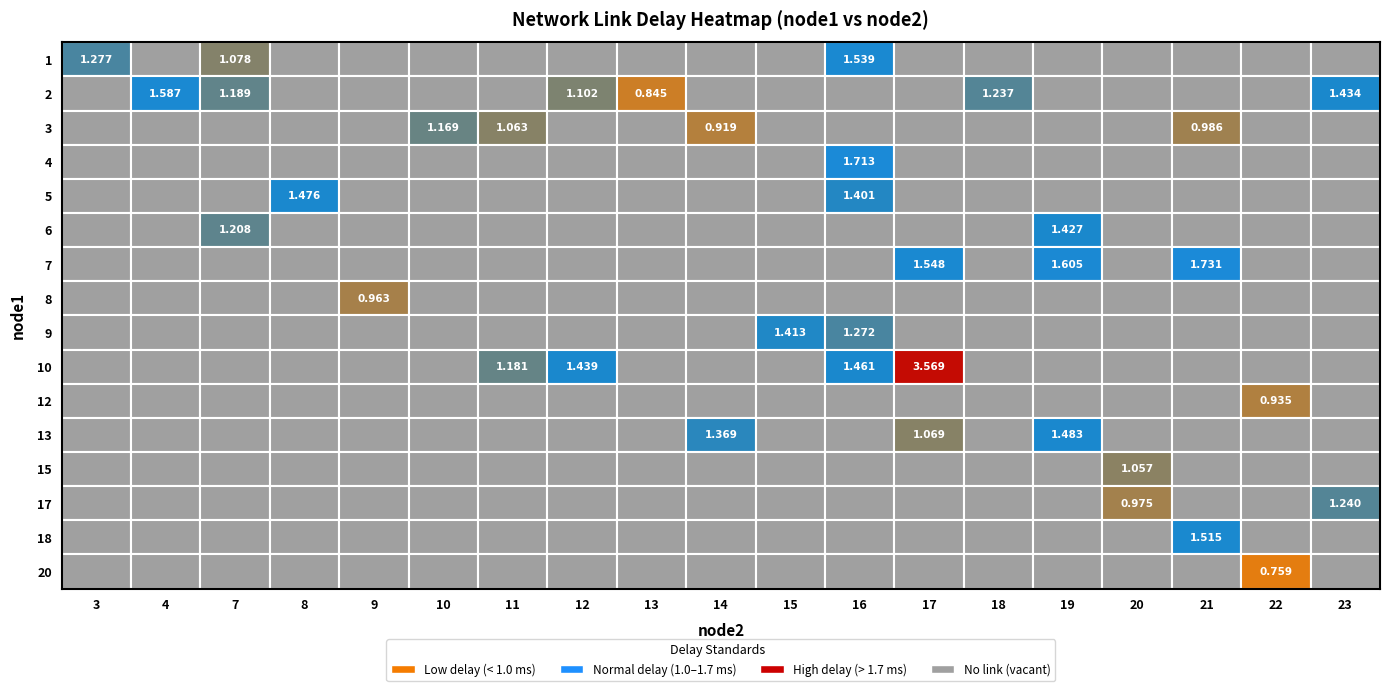

What value does the 5 series have at 16?

1.4